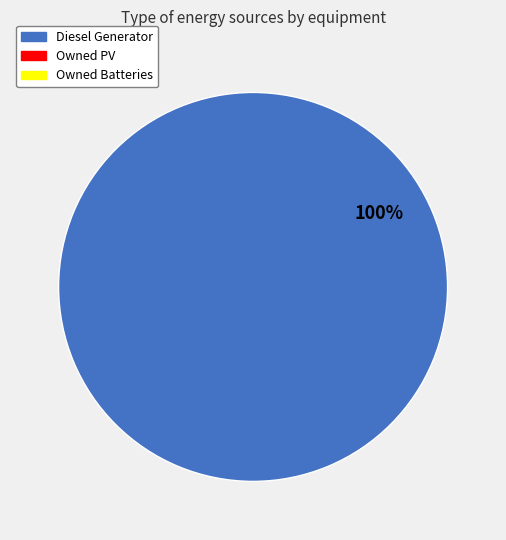

How many segments does this pie chart have?

1